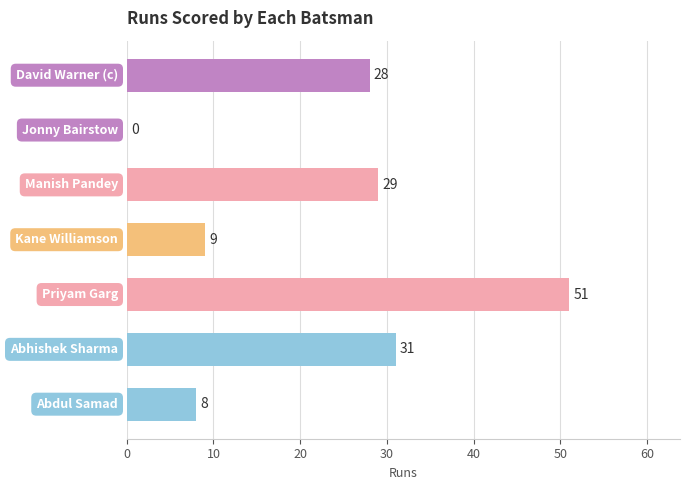

What is the maximum value shown in the chart?

51